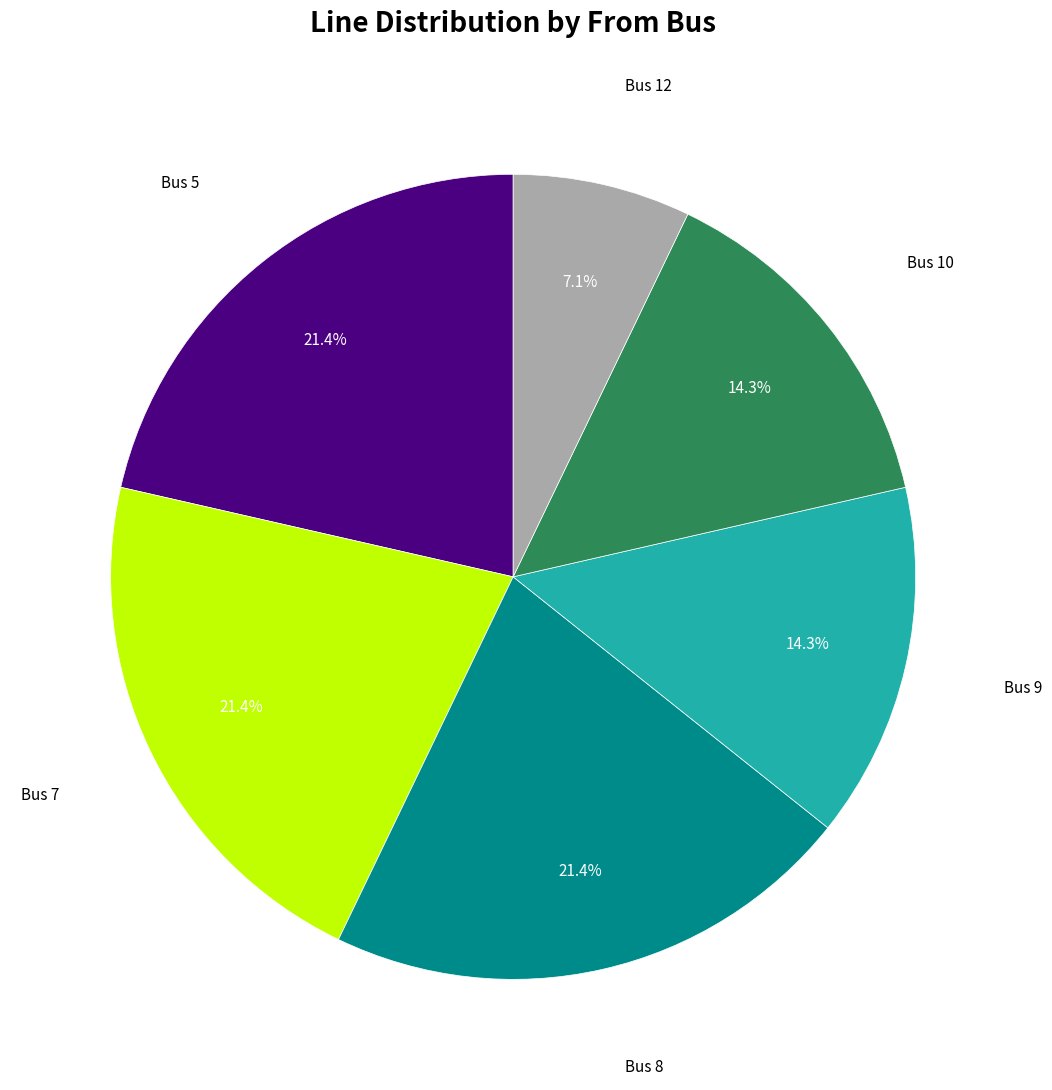

Is there a majority slice in this chart?

No